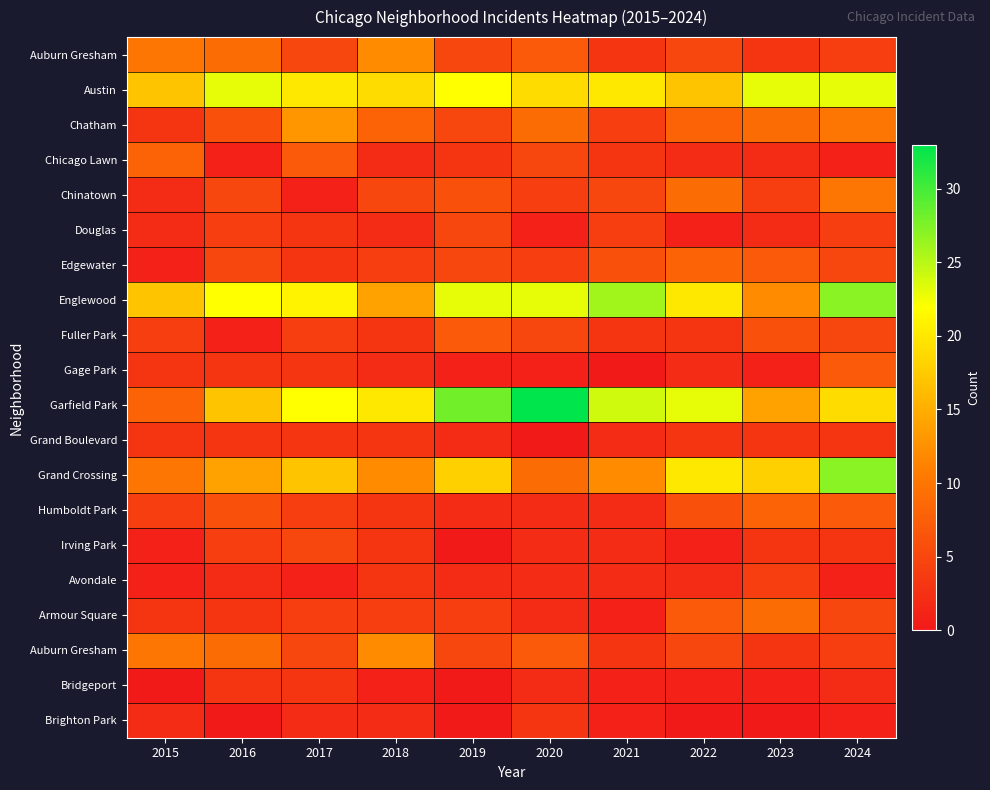

Which has a higher value, 2018 or 2022?

2018